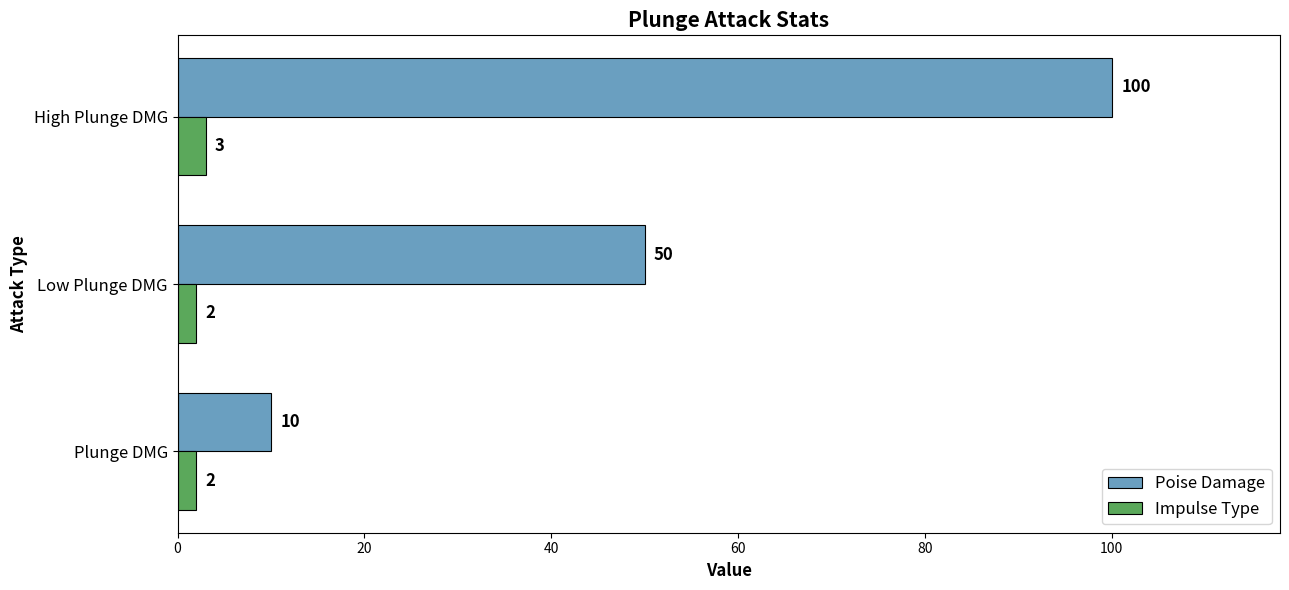

What are all the series names shown in the legend?

Poise Damage, Impulse Type